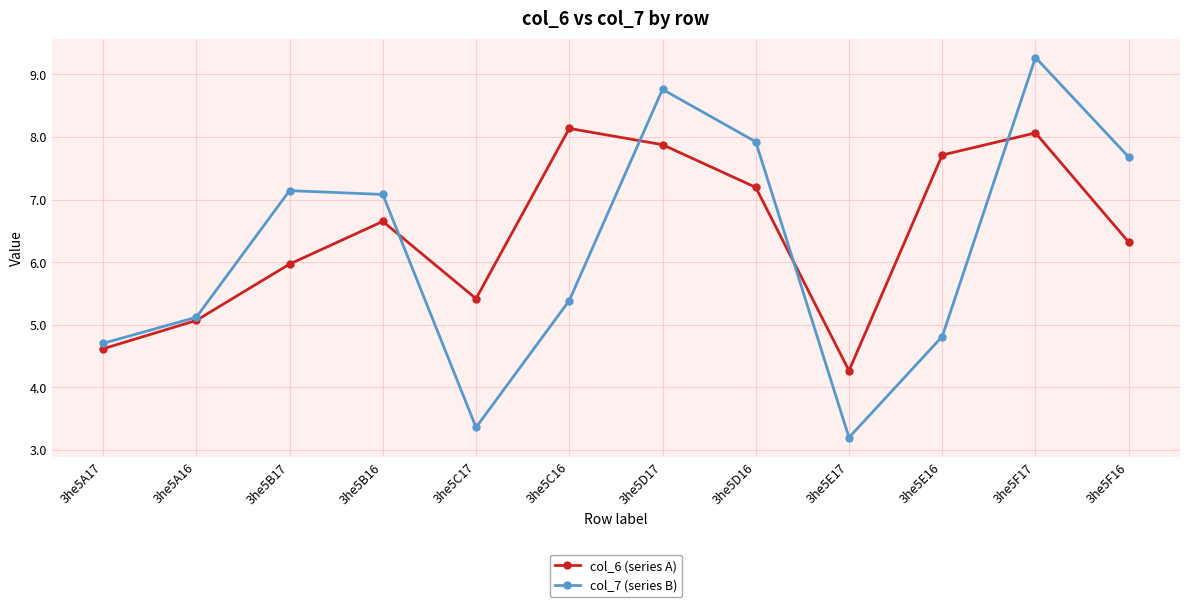

What are all the series names shown in the legend?

col_6 (series A), col_7 (series B)